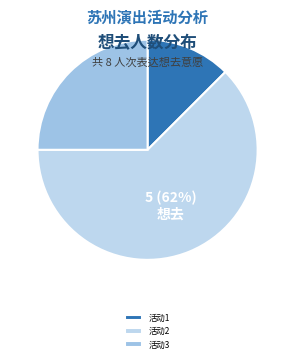

How many segments does this pie chart have?

3